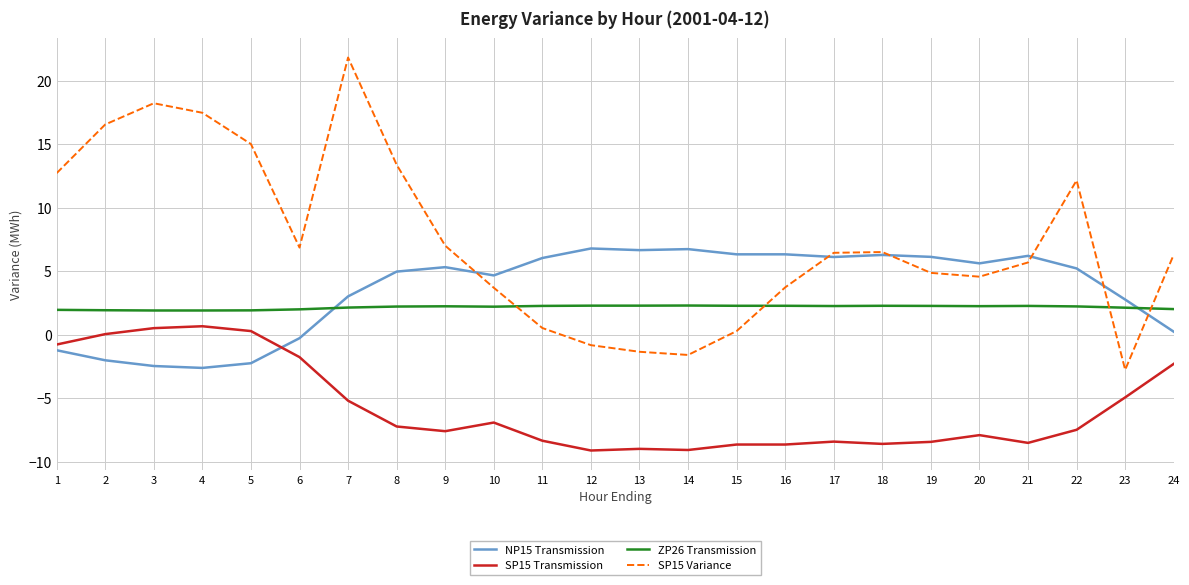

At which category is the sum across all series the highest?

7